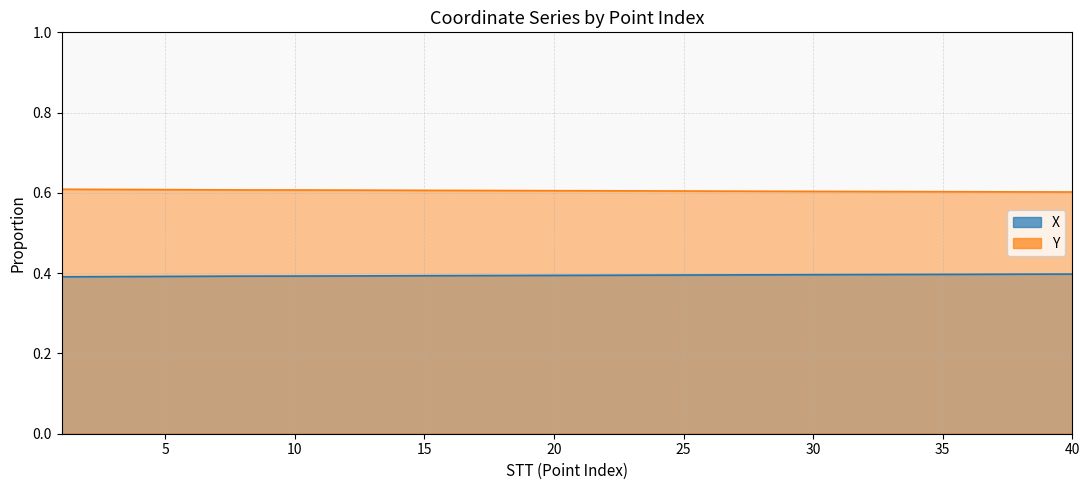

True or false: the data shows 0.4 at 31.

True